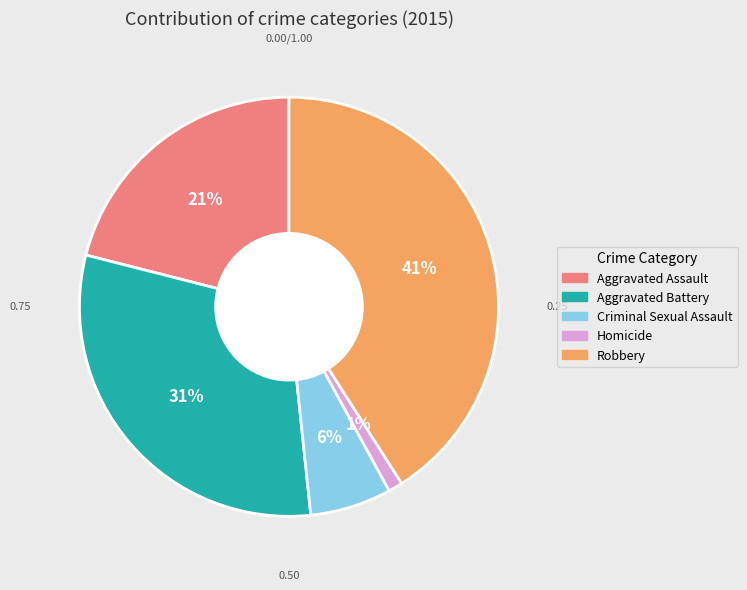

Which category has the smallest portion of the pie?

Homicide